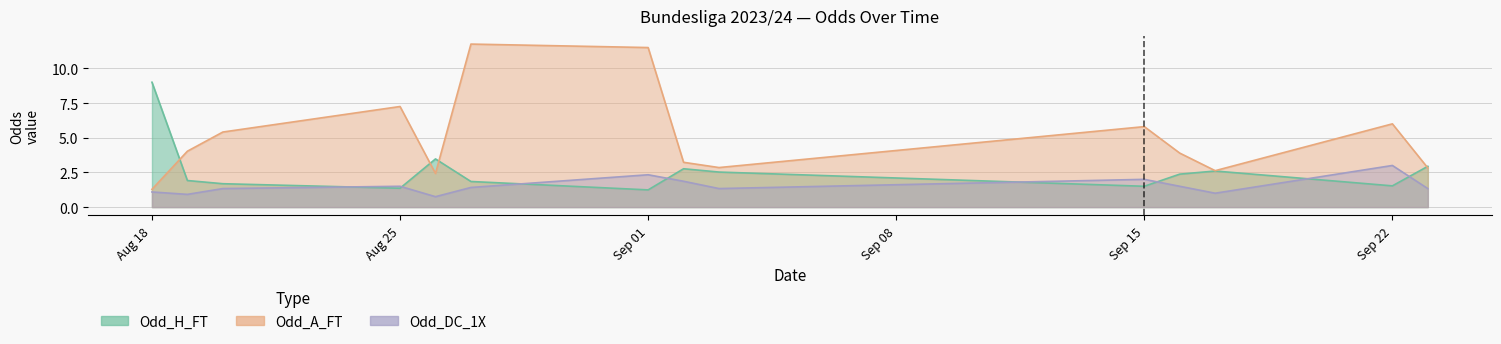

Between 2023-09-02 and 2023-09-16, which series saw the biggest shift?

Odd_A_FT